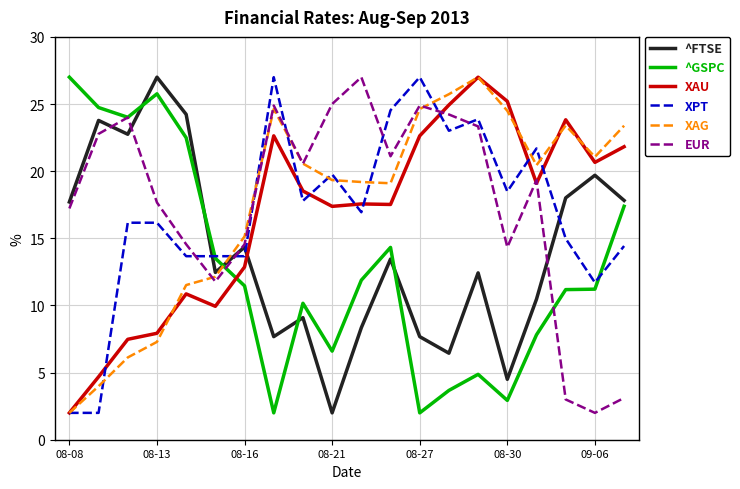

At how many categories does at least one series exceed 14?

19